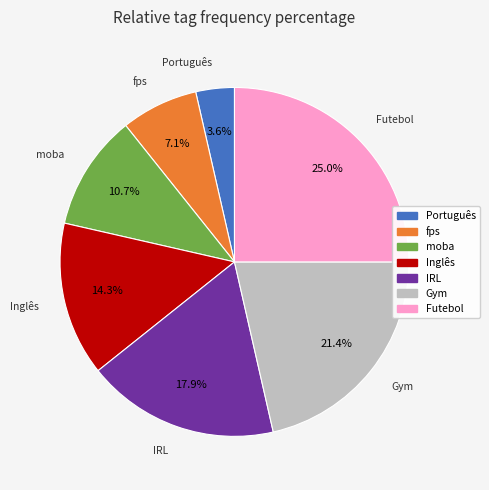

Which category has the biggest portion of the pie?

Futebol